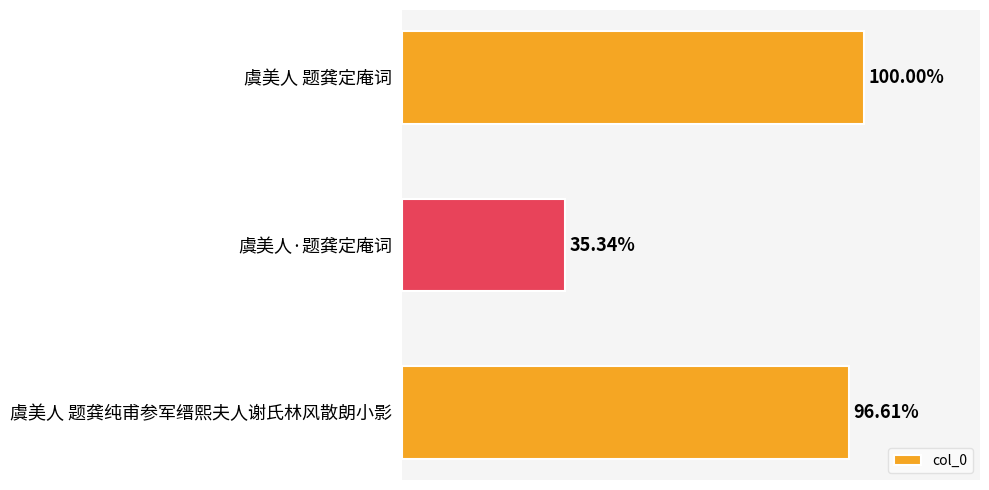

Does the chart contain any negative values?

No